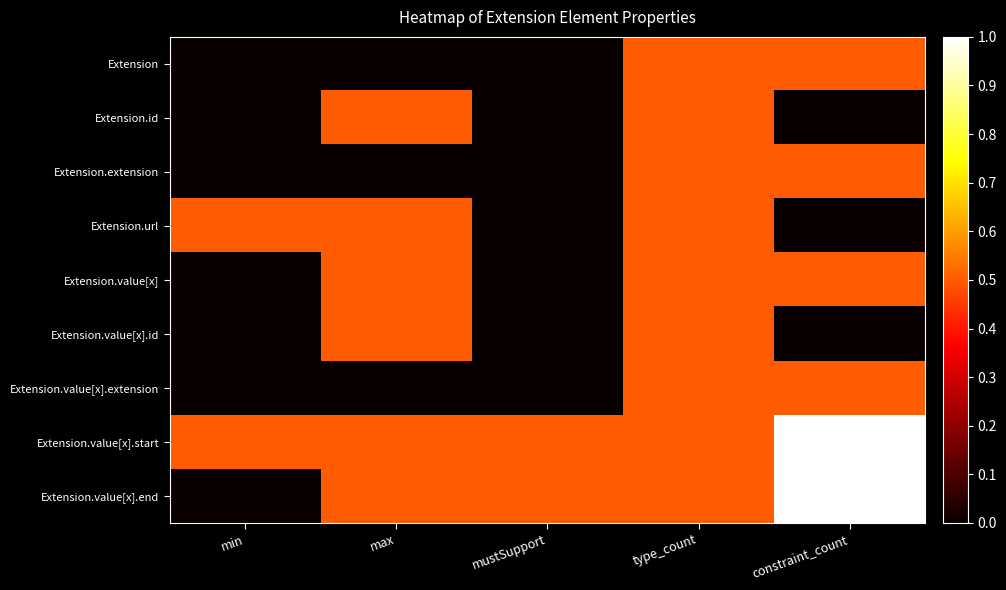

What is the difference between the highest and lowest values at max?

0.5